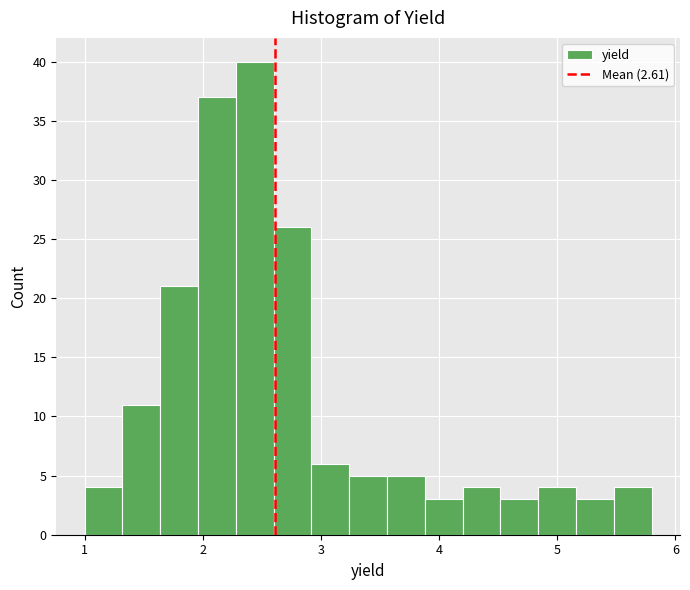

Around what value on the x-axis is the tallest bar? Give the approximate position of its centre, as read against the axis.

2.4